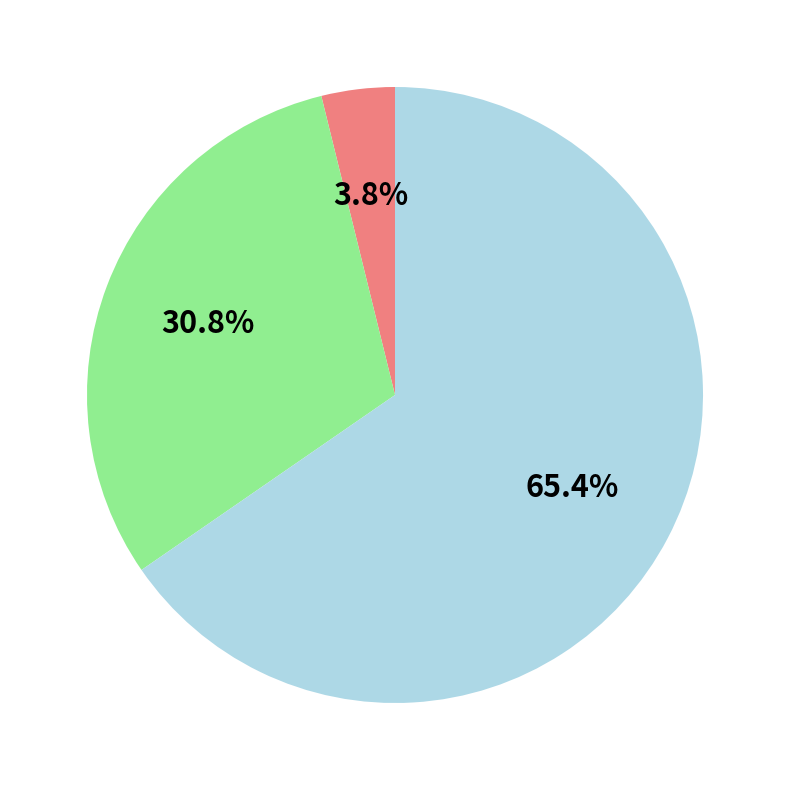

Is there any slice that represents more than half of the pie?

Yes